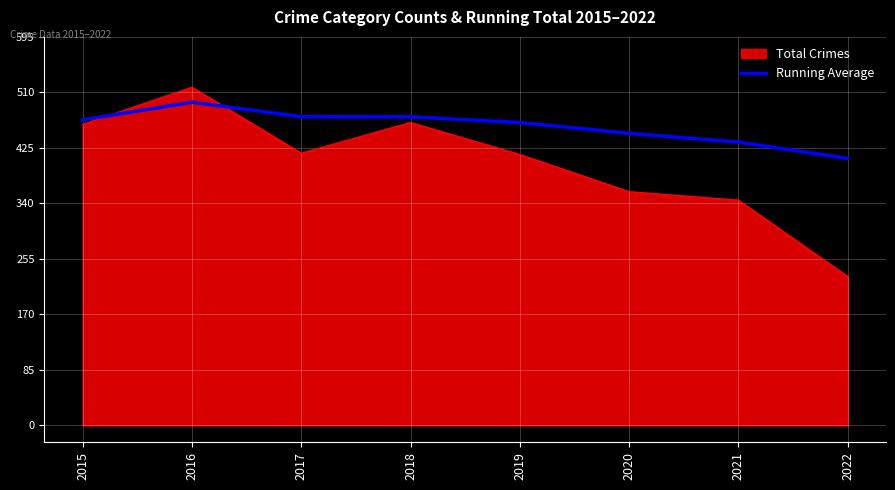

True or false: Total Crimes and Running Average intersect in this chart.

True